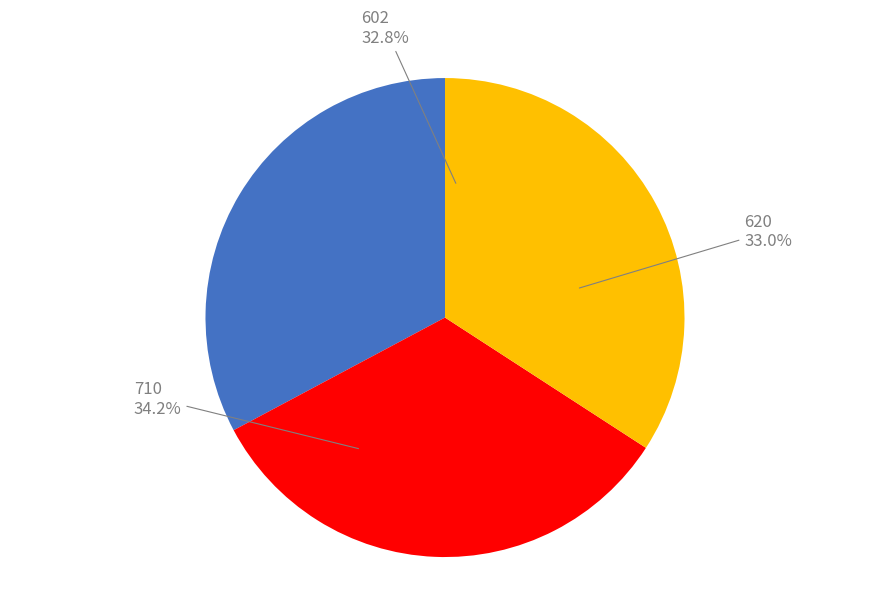

What is the total percentage of 602 and 710?

67.0%